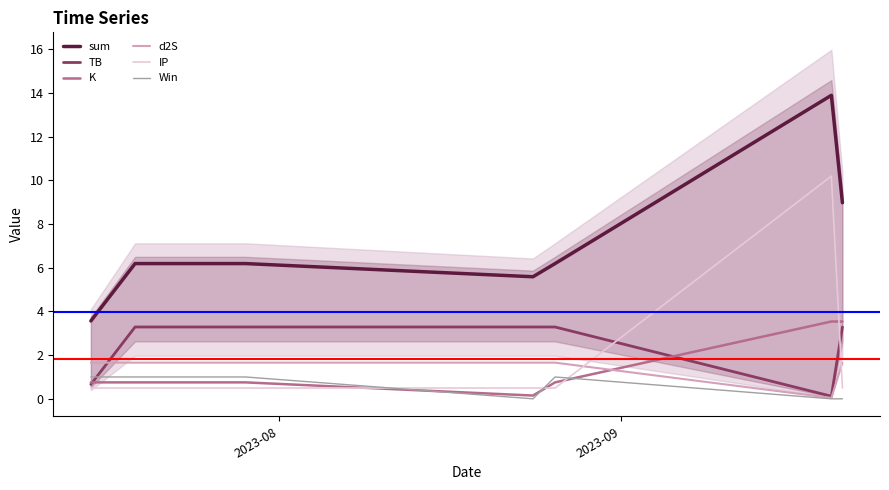

What are all the series names shown in the legend?

sum, TB, K, d2S, IP, Win